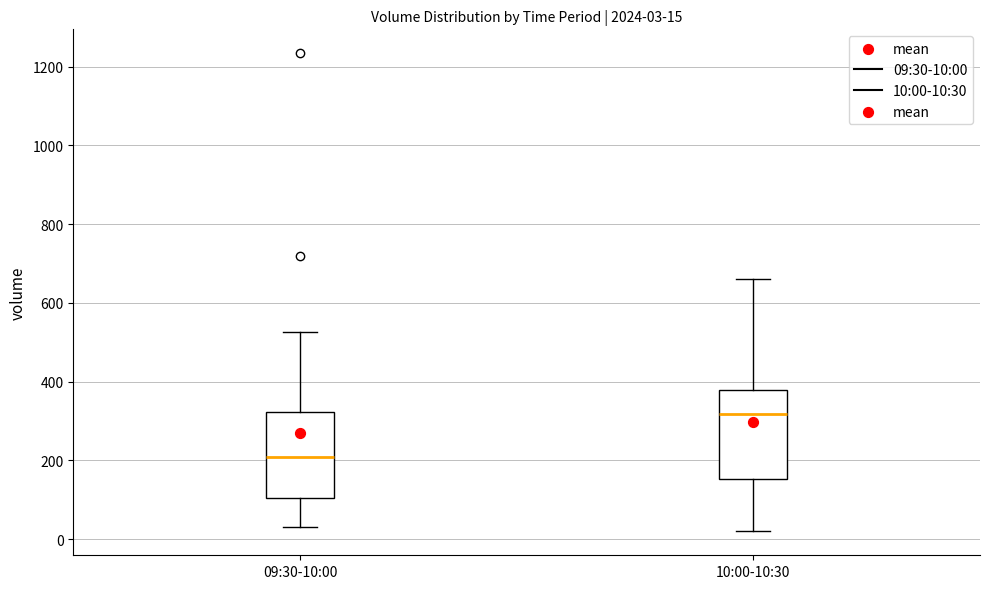

Which box's median line is the lowest?

09:30-10:00